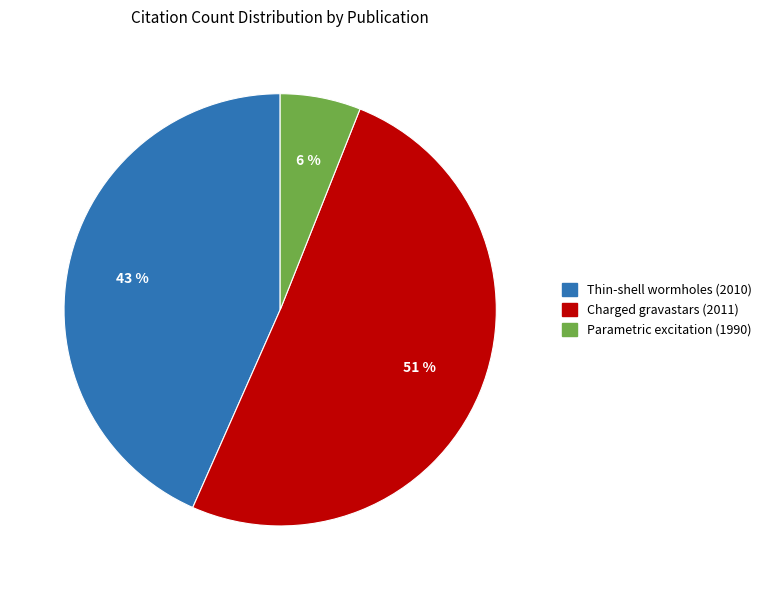

How many segments does this pie chart have?

3